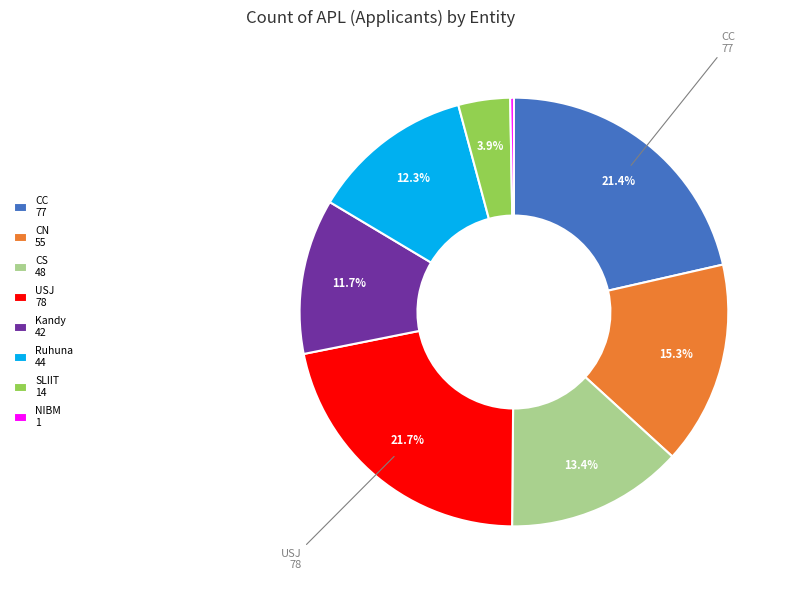

To the nearest percent, what is the average slice percentage?

12%